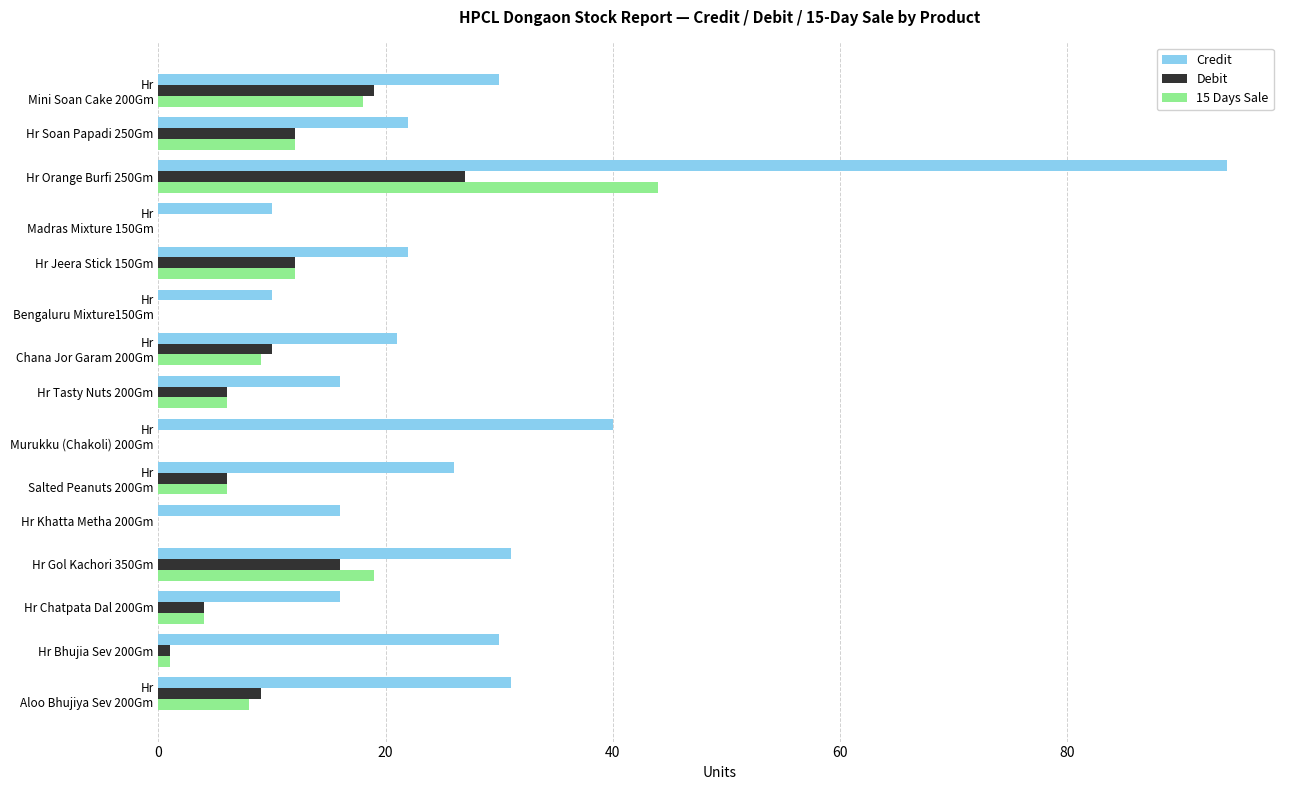

At which label does Credit reach its peak?

Hr Orange Burfi 250Gm